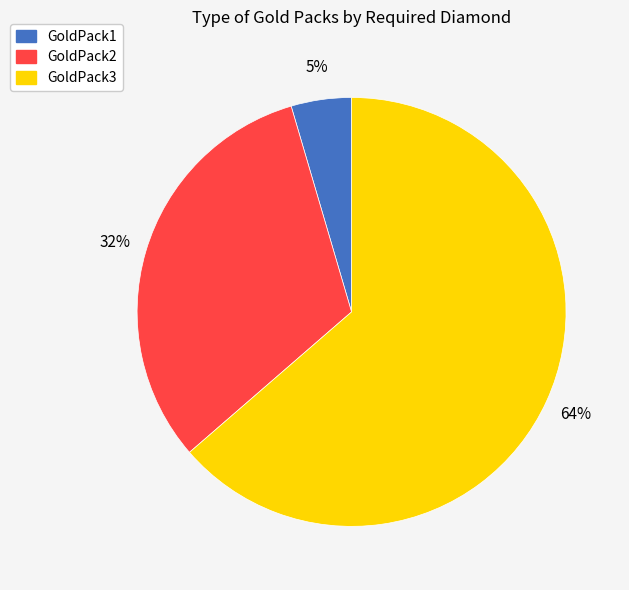

Between GoldPack2 and GoldPack1, which is larger?

GoldPack2